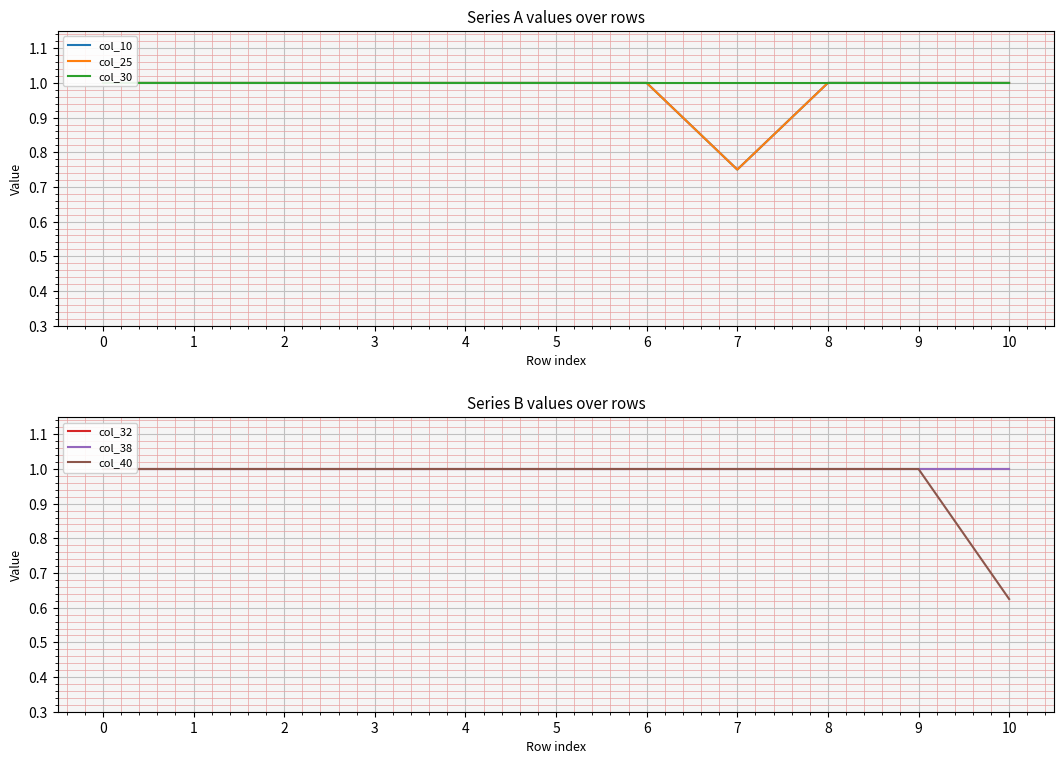

Is the value of col_40 at 2 greater than the value of col_32 at 0?

No